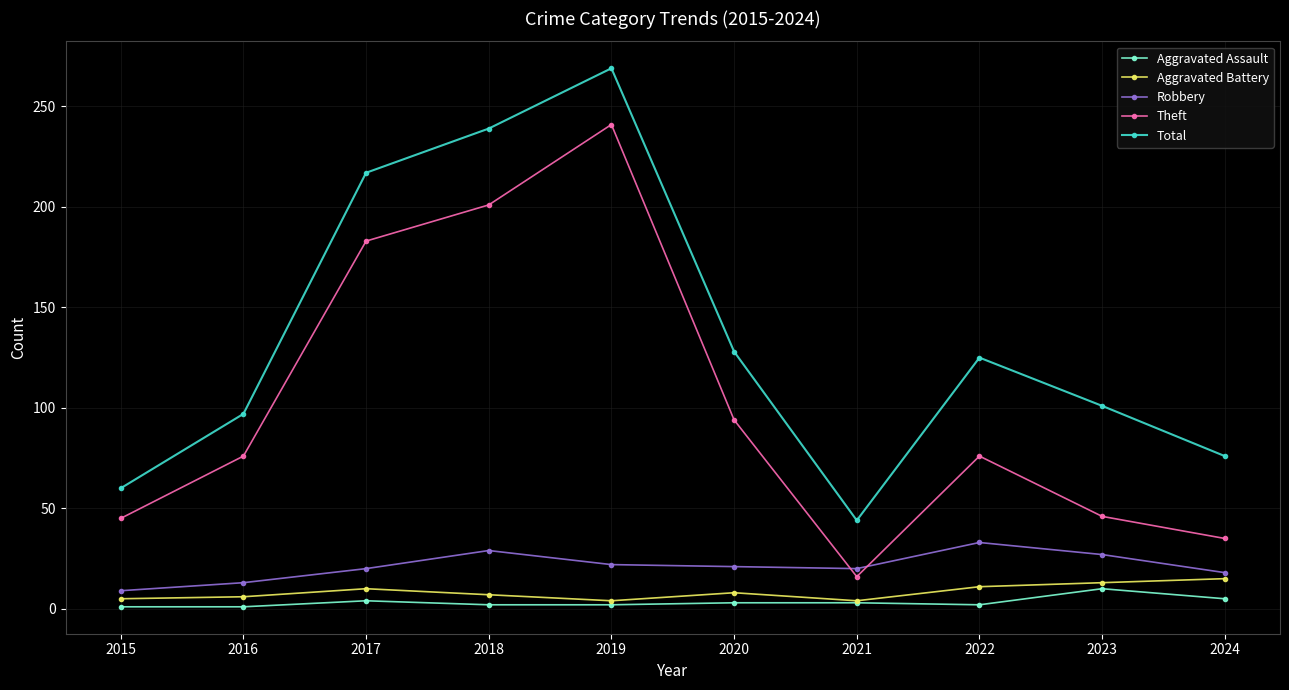

What is the value of the Aggravated Battery point at the 1st from the left?

5